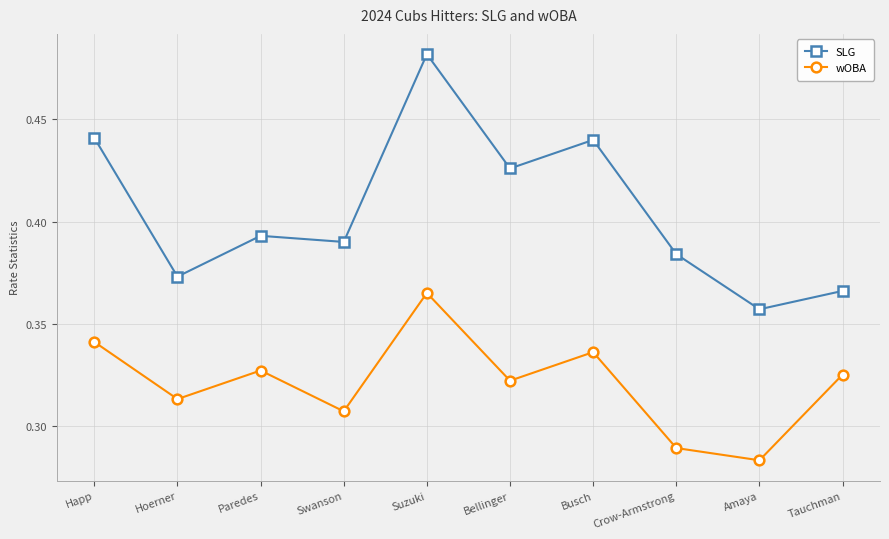

In SLG, how many points are lower than both neighbors (excluding endpoints)?

4